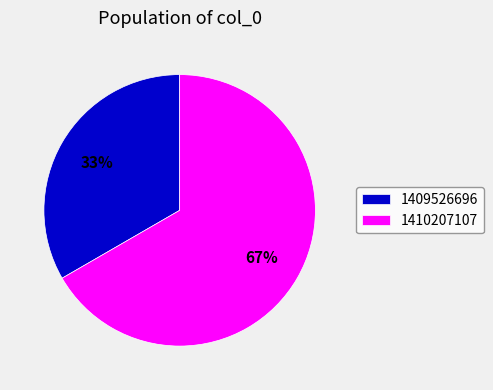

True or false: 1409526696 accounts for 33% of the total.

True